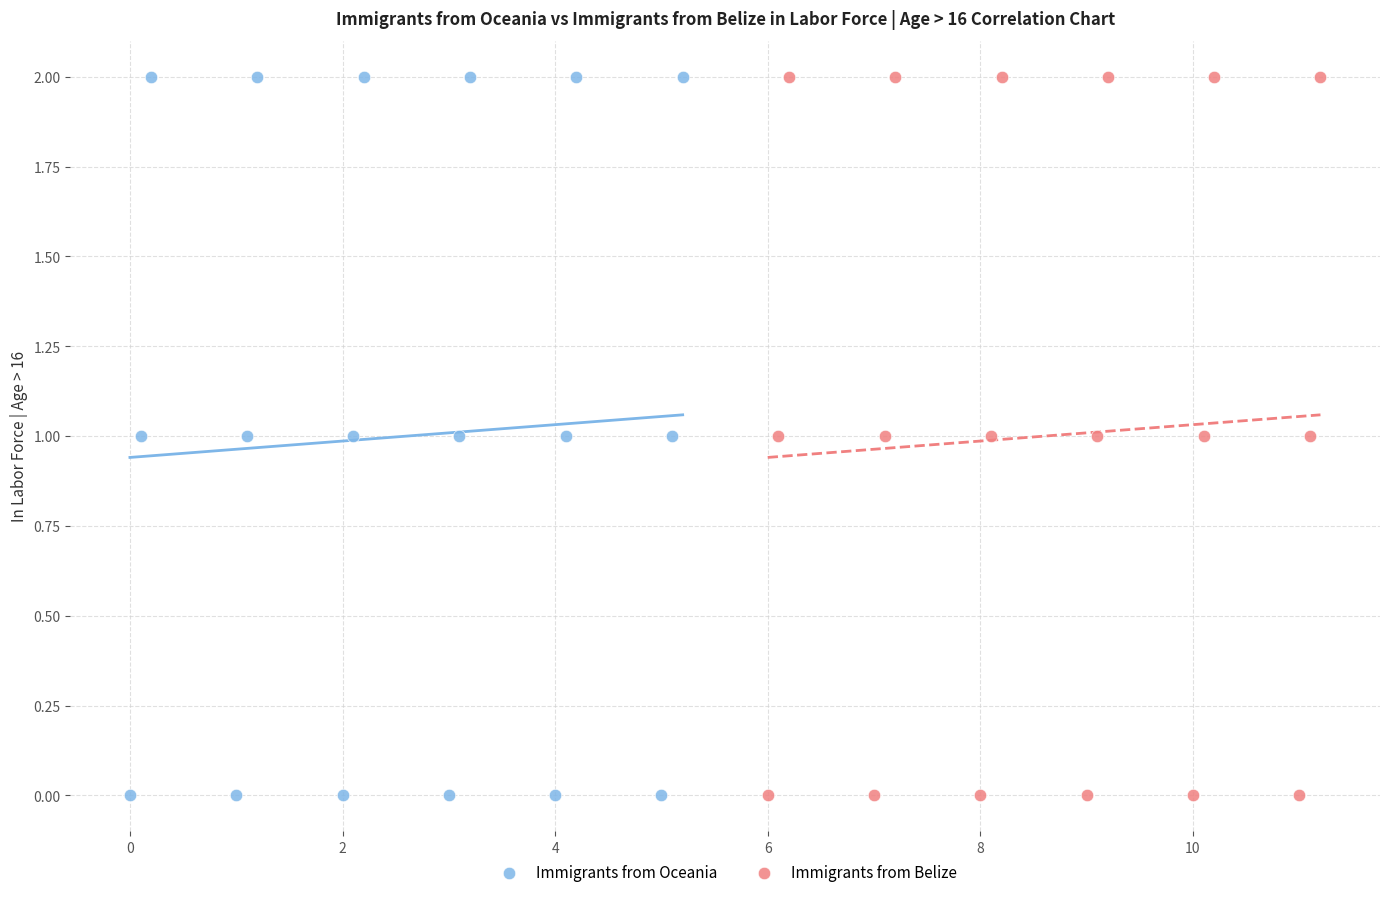

What are all the series names shown in the legend?

Immigrants from Oceania, Immigrants from Belize